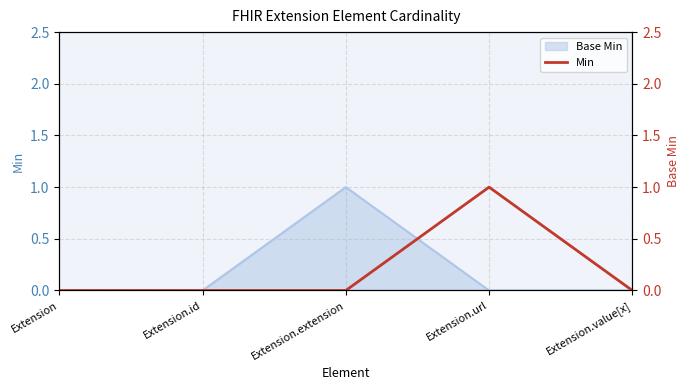

How many lines are shown in the chart?

1